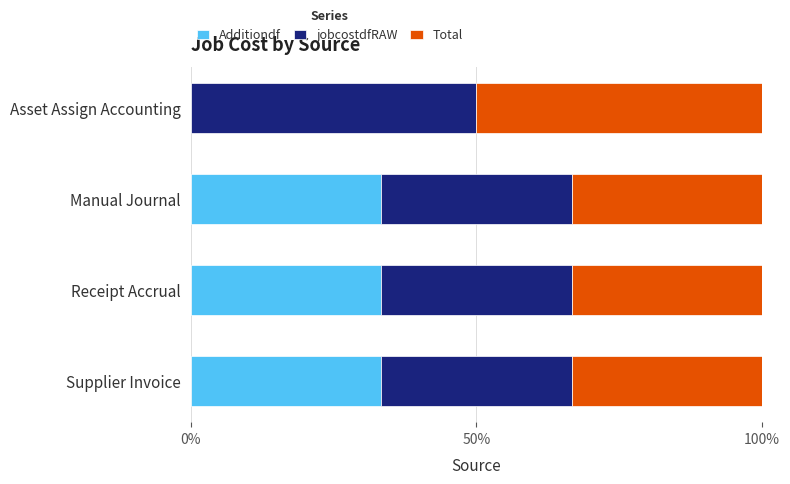

Read the Additiondf value at Manual Journal.

33.3